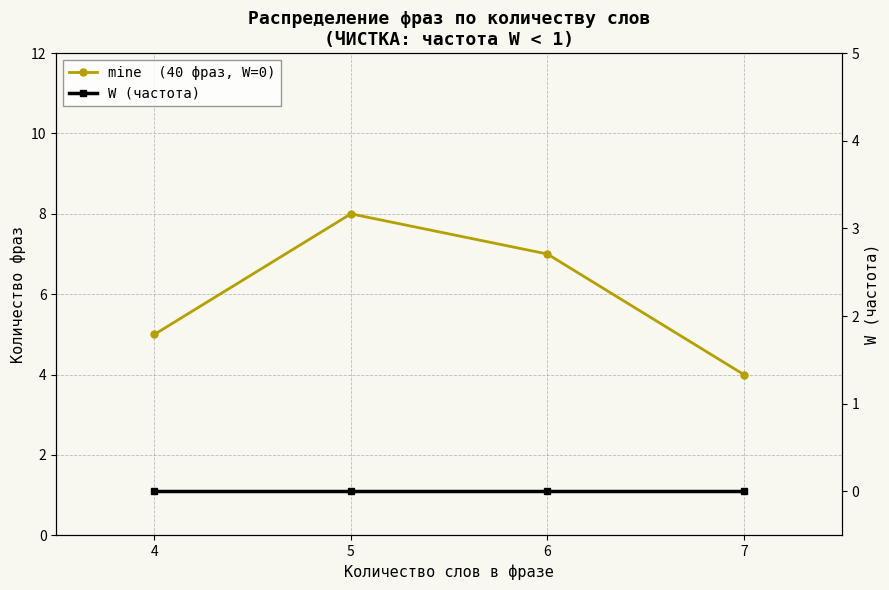

At how many categories does at least one series exceed 5?

2